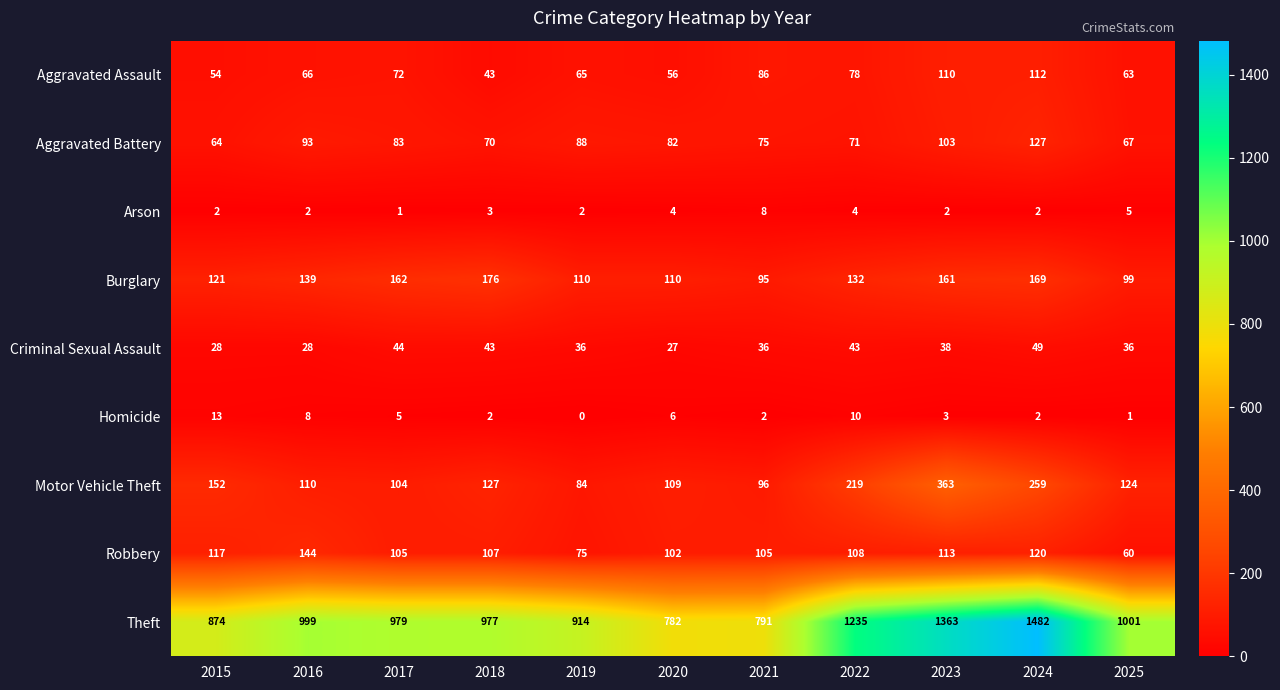

Which series has the largest total across all categories?

Theft